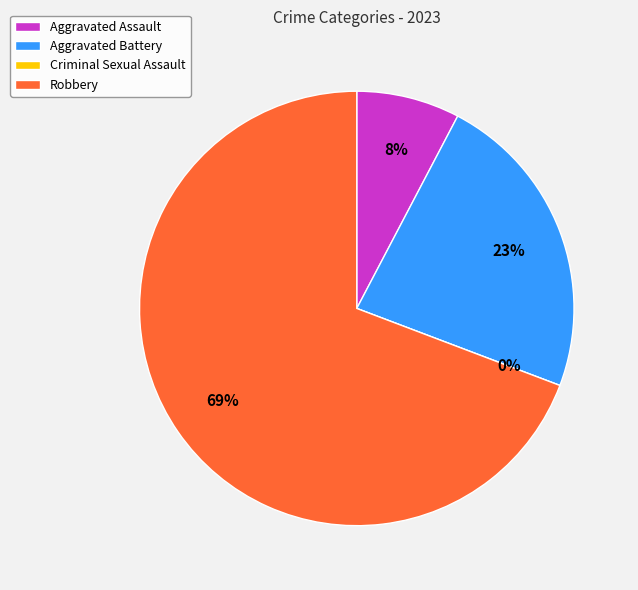

What percentage is NOT represented by Aggravated Assault?

92.3%